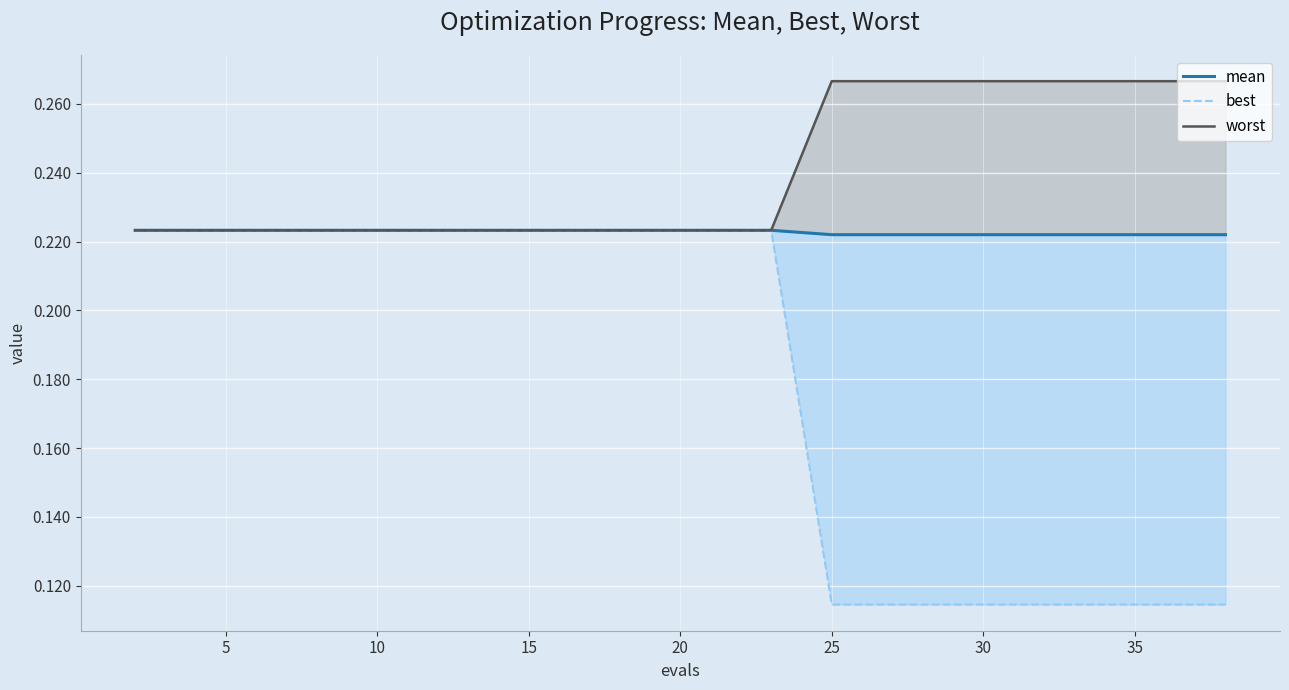

What is the label of the 14th point from the right?

30